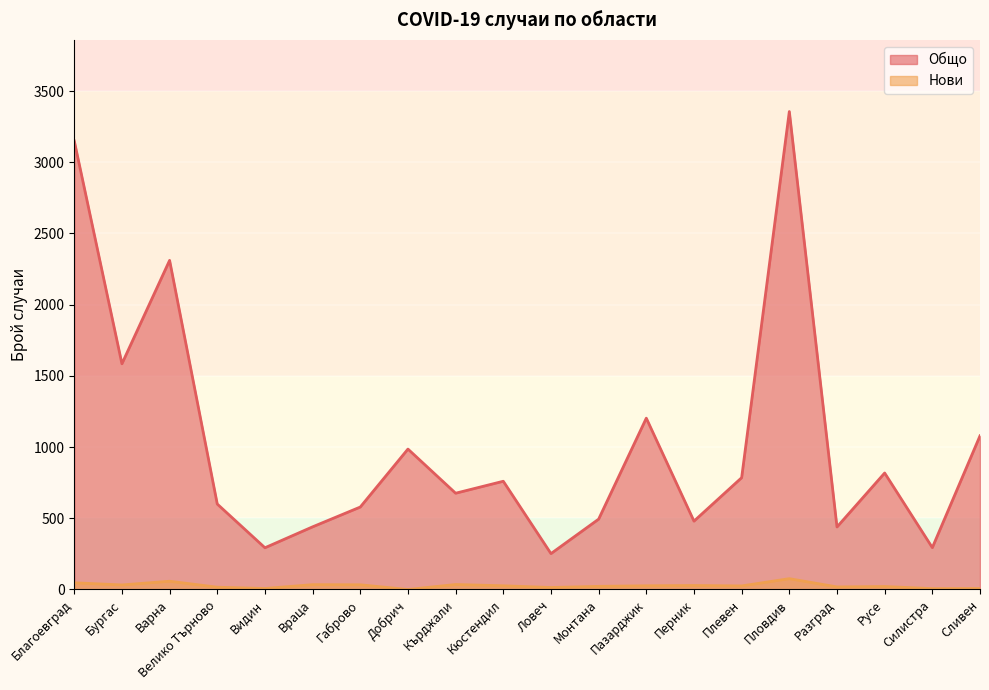

At which category does Нови reach its first local valley?

Бургас